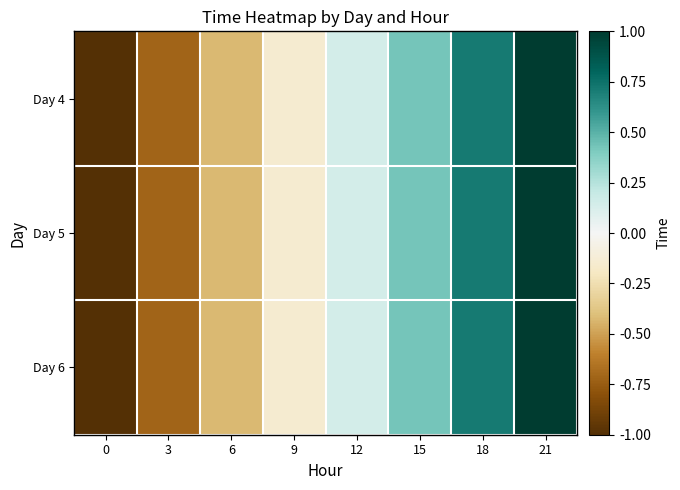

Between 9 and 21, which is larger?

21